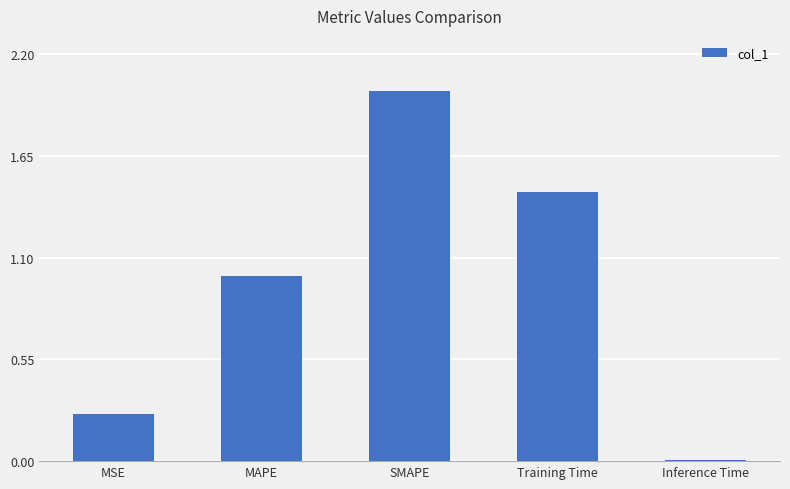

Rank the categories by value from highest to lowest.

SMAPE, Training Time, MAPE, MSE, Inference Time